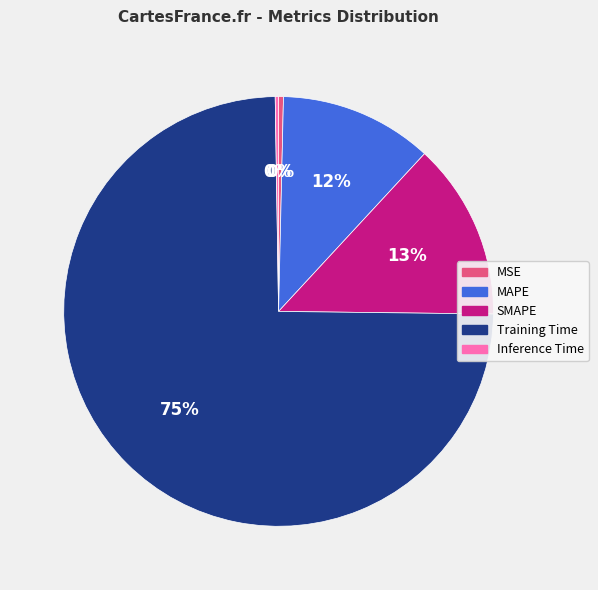

True or false: SMAPE accounts for 24% of the total.

False